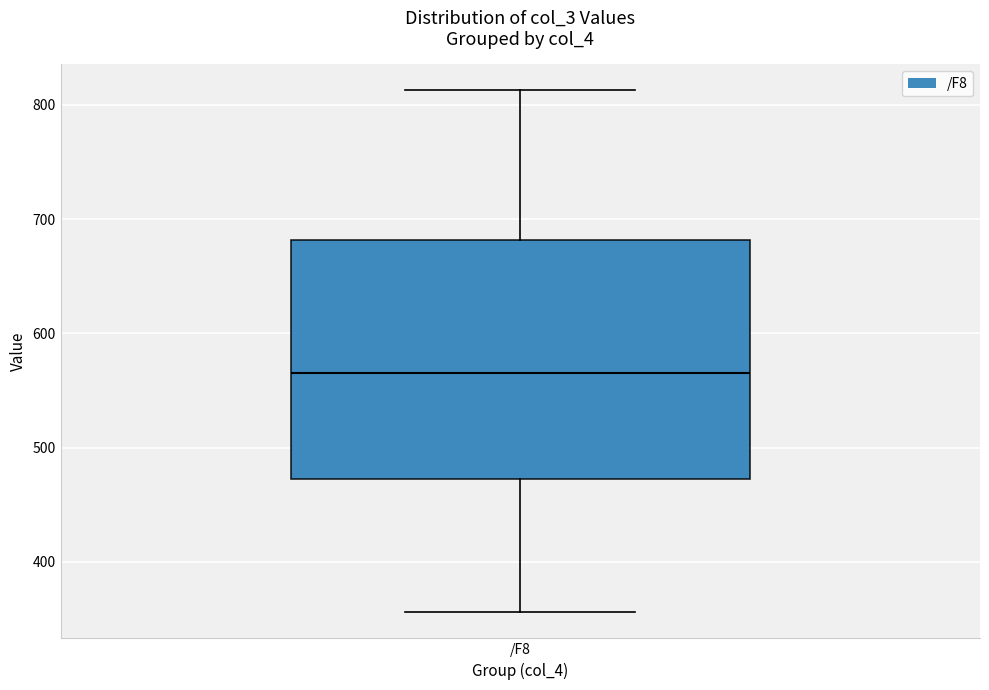

Where does the median line of the box for /F8 sit on the y-axis? The values are not printed on the chart, so give them approximately, as read against the axis.

570